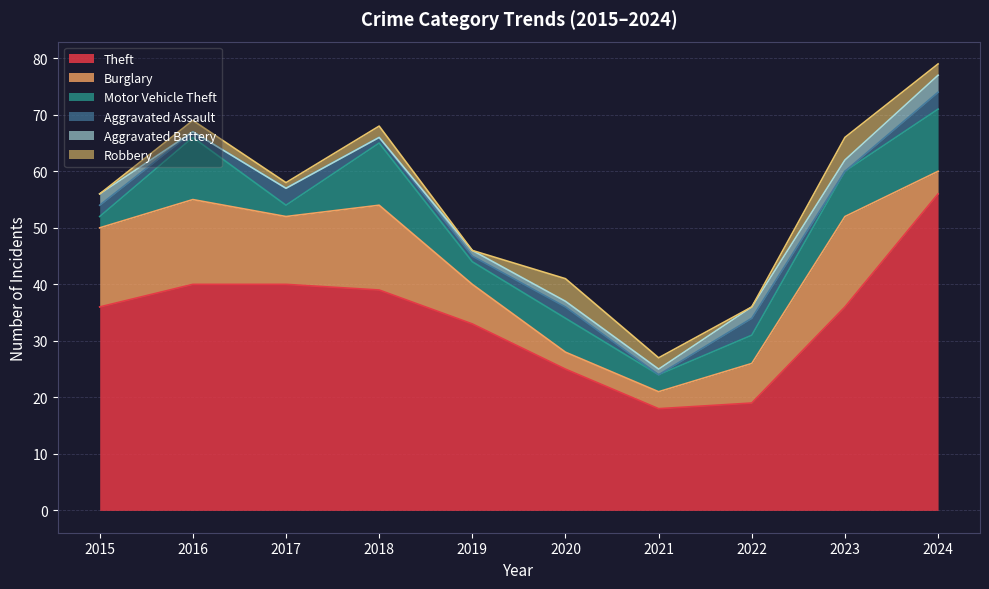

At which category does Motor Vehicle Theft reach its first local valley?

2017